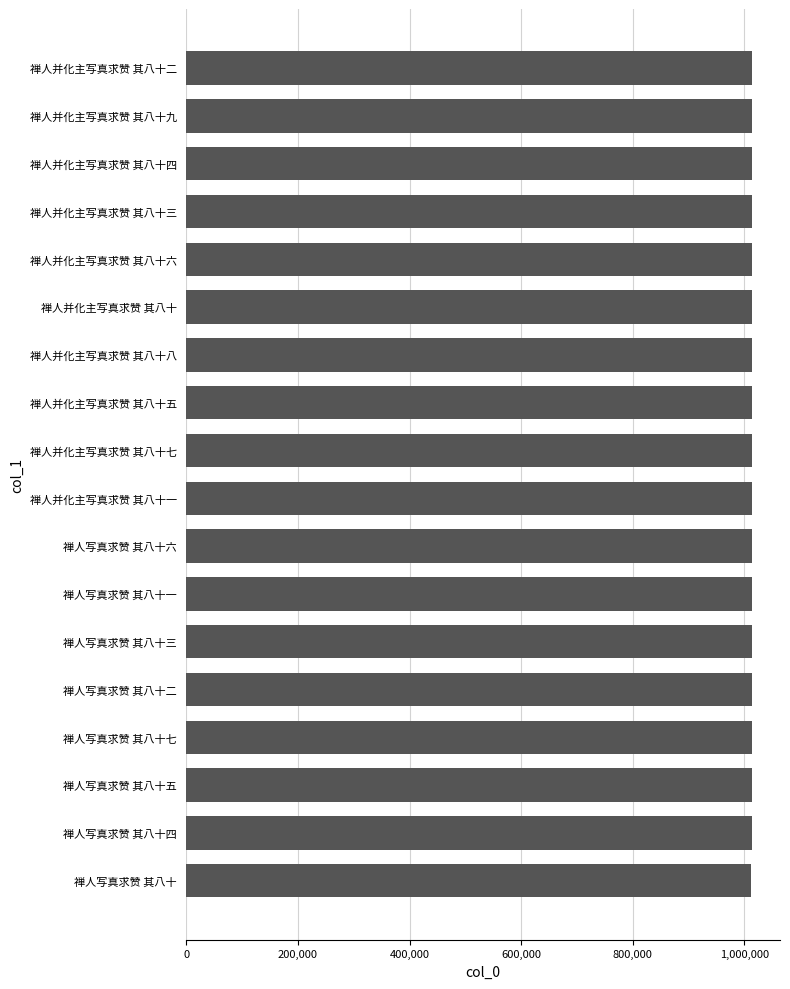

What is the average value?

1013077